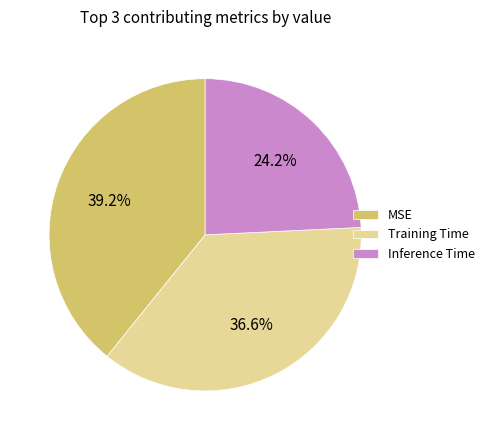

To the nearest percent, what is the difference between the largest and smallest slice percentages?

15%